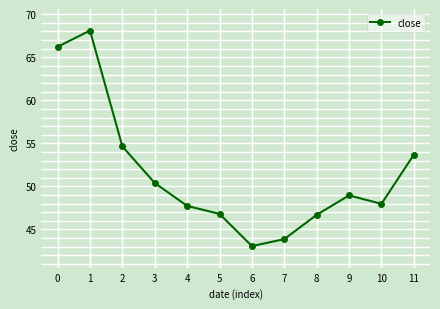

Where is the first local maximum?

1